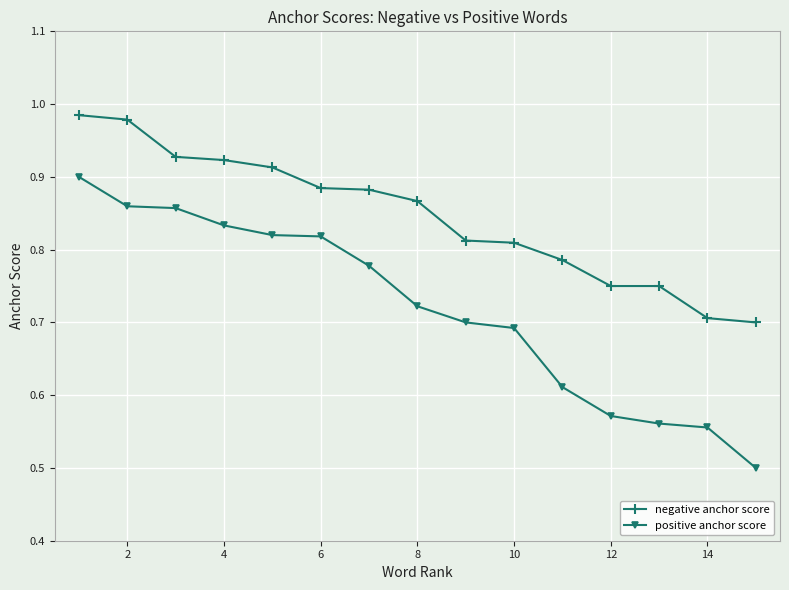

How many lines are shown in the chart?

2